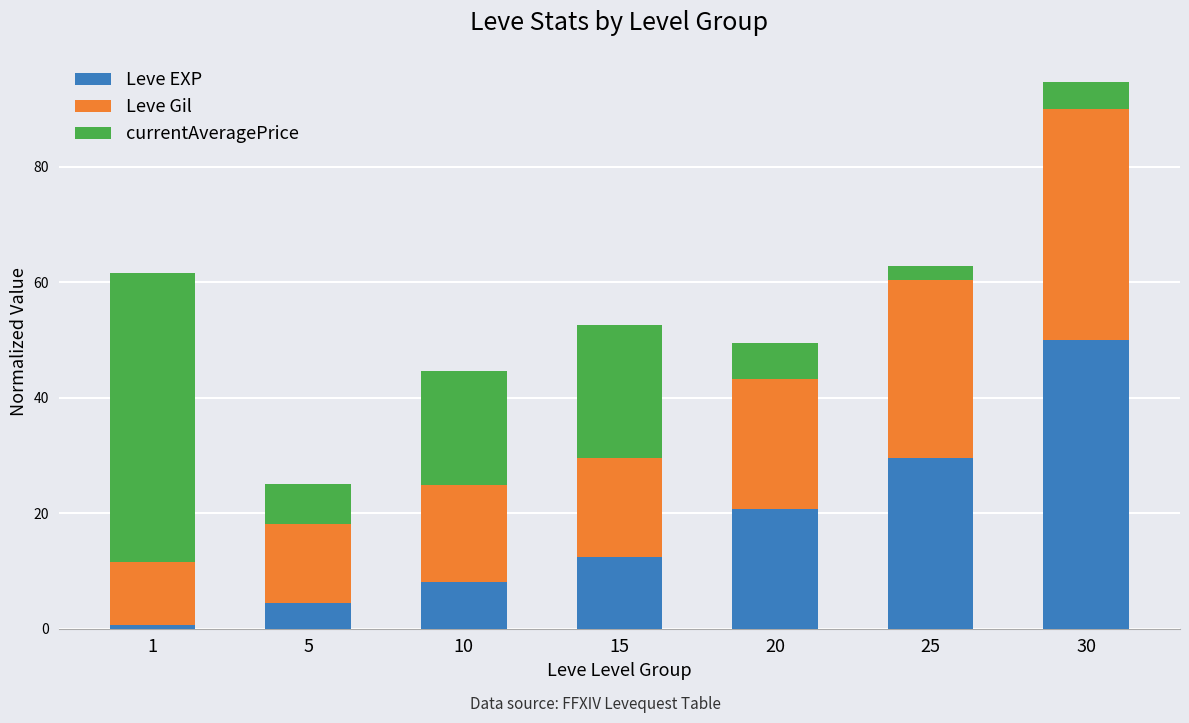

The Leve EXP series shows 12.0 at 10. True or false?

False